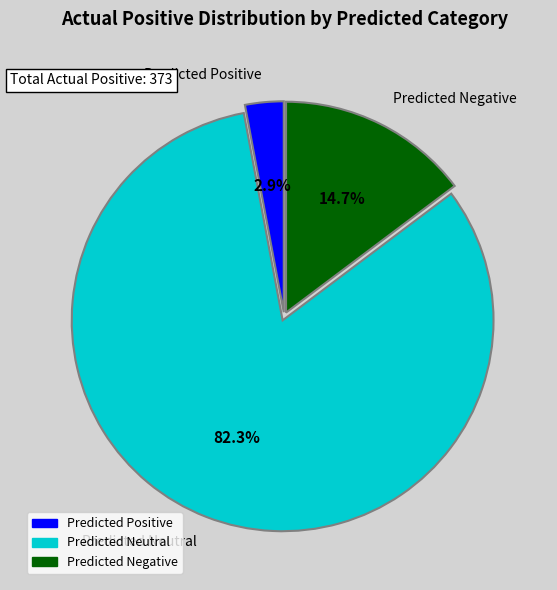

Which category has the smallest portion of the pie?

Predicted Positive